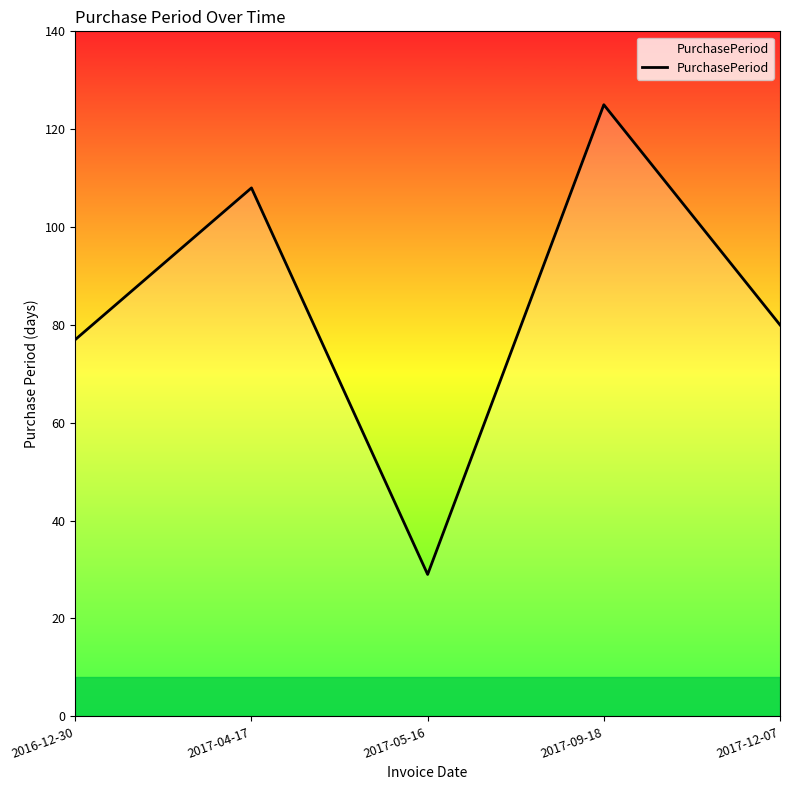

What is the ratio of the value at 2017-04-17 to the value at 2017-05-16?

3.7